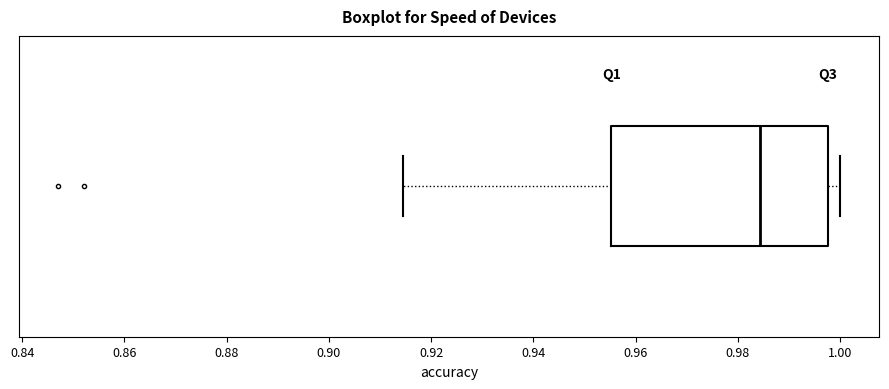

Where does the median line of the box sit on the x-axis? The values are not printed on the chart, so give them approximately, as read against the axis.

0.984